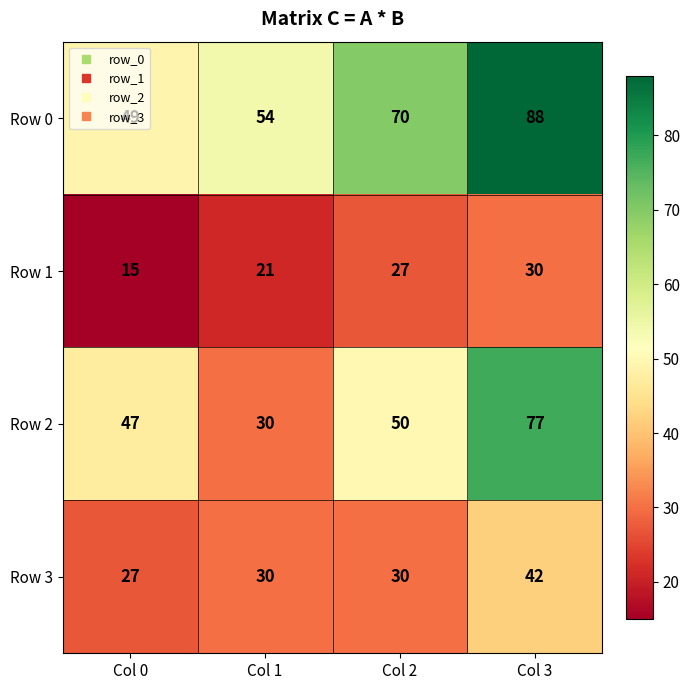

The Row 1 series shows 21 at Col 1. True or false?

True